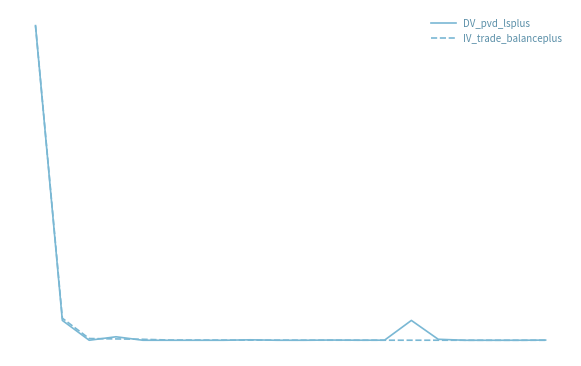

Is this an area chart (filled region under the line)?

No